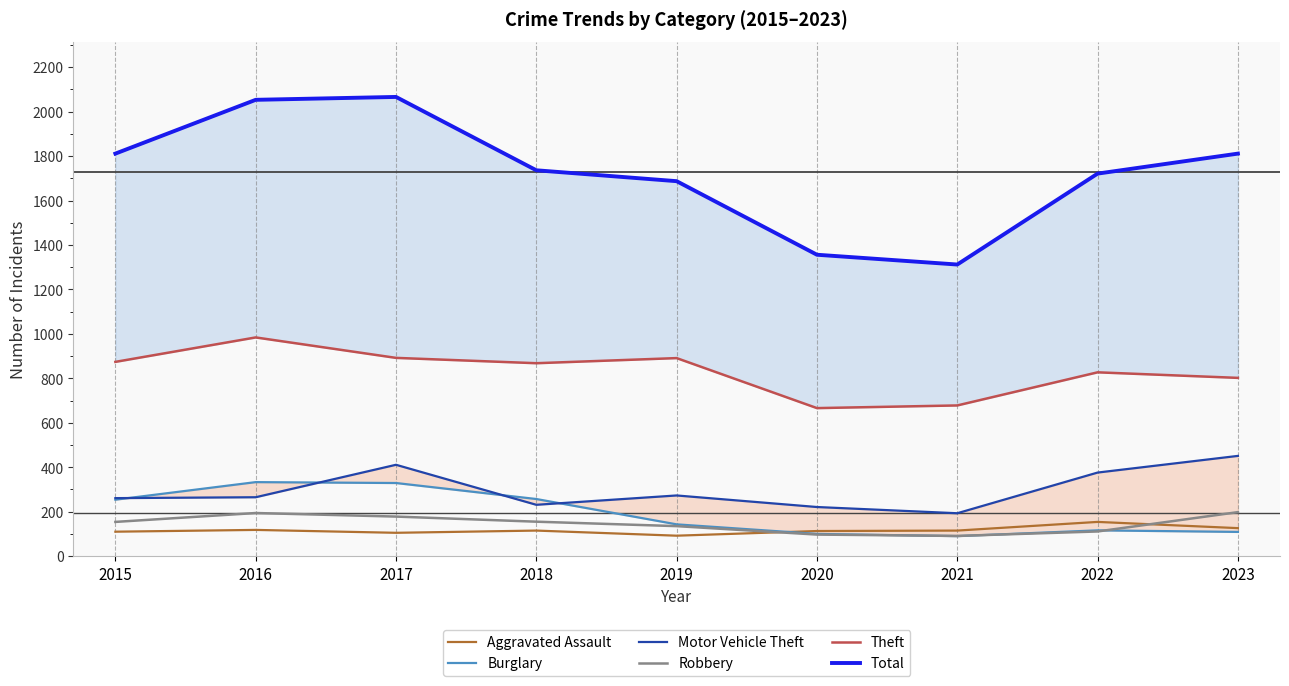

What is the difference between the maximum and minimum values in the Motor Vehicle Theft series?

258